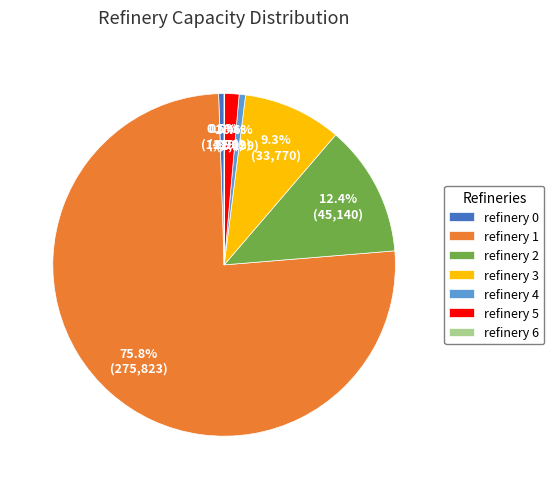

Which has a higher value, refinery 4 or refinery 1?

refinery 1